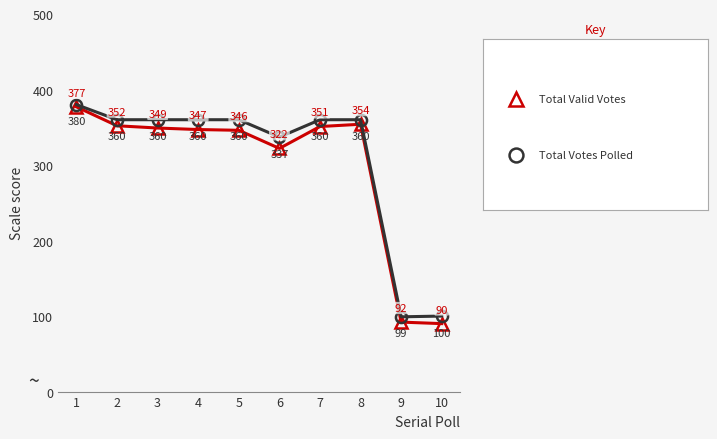

What is the spread (max minus min) of values at 10?

10